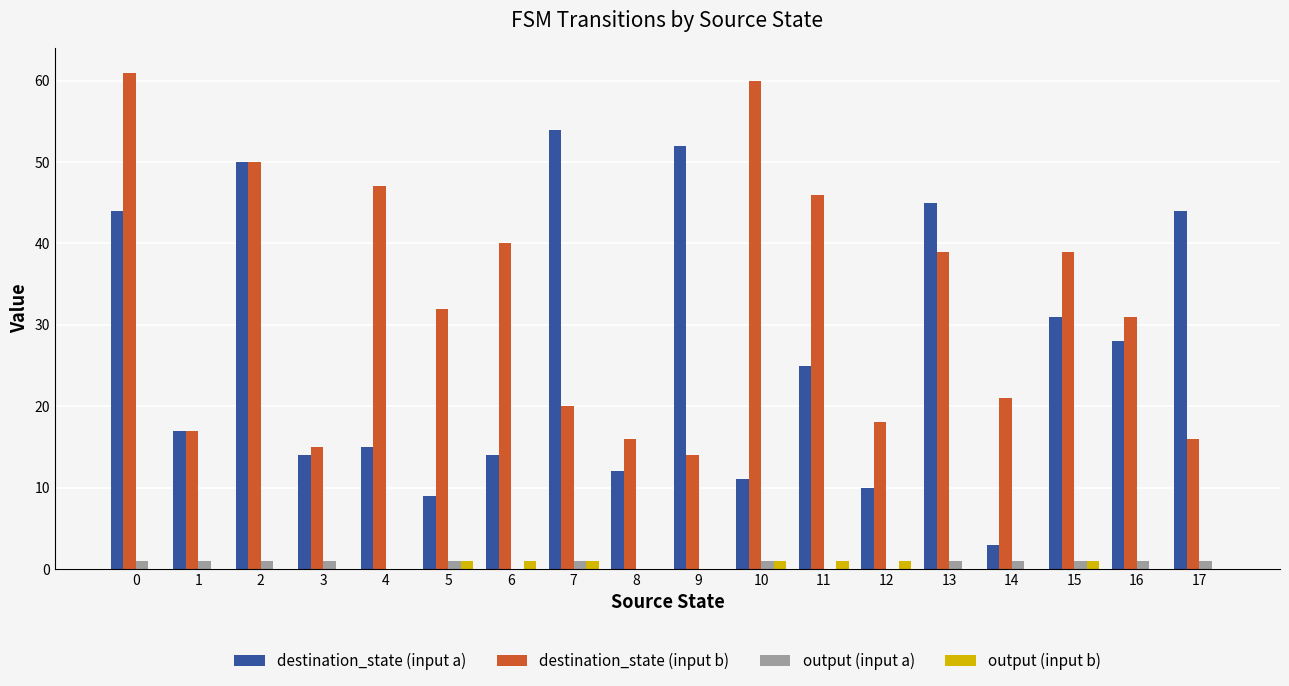

Are the bars grouped side by side (vs. stacked)?

Yes